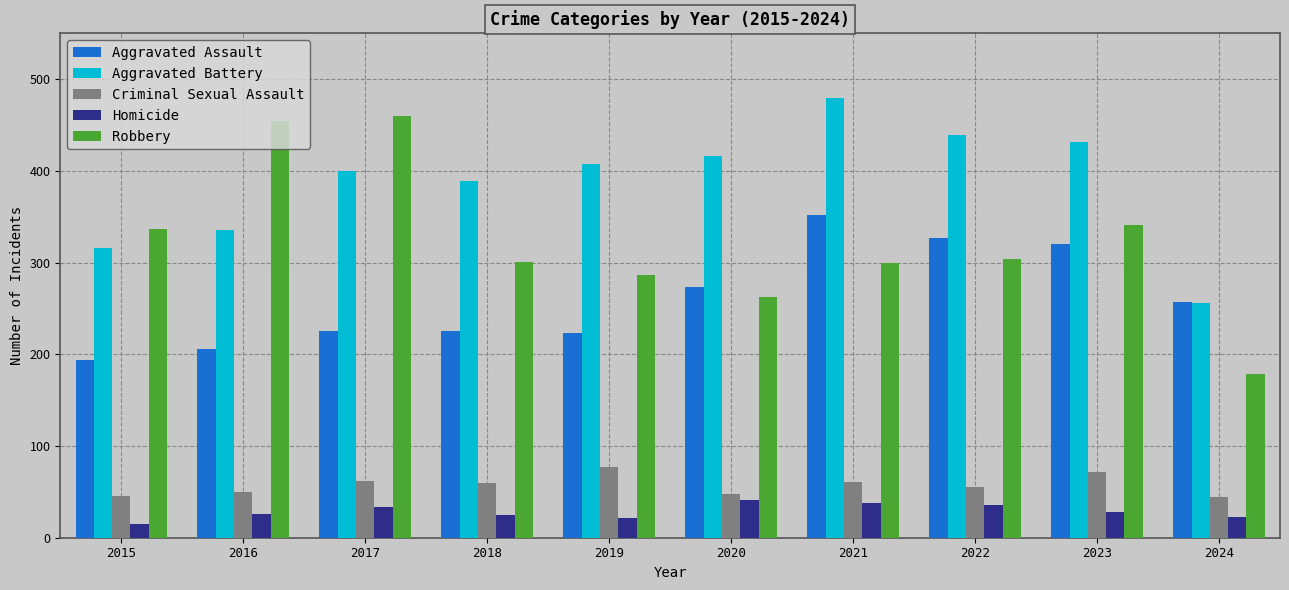

What is the lowest value of the Aggravated Assault series?

194